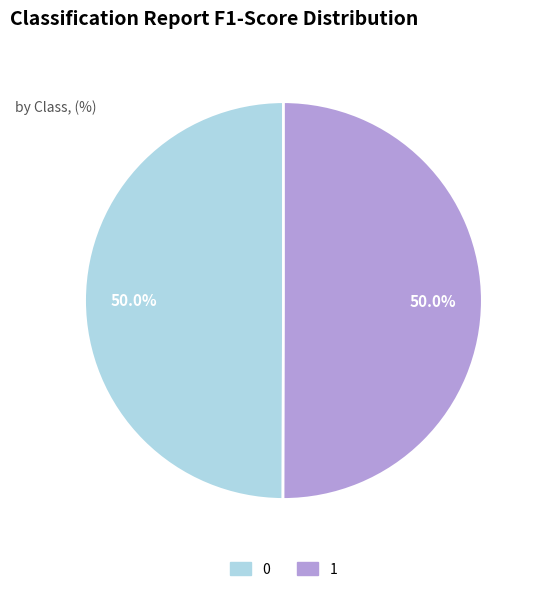

What percentage is NOT represented by 0?

50.0%